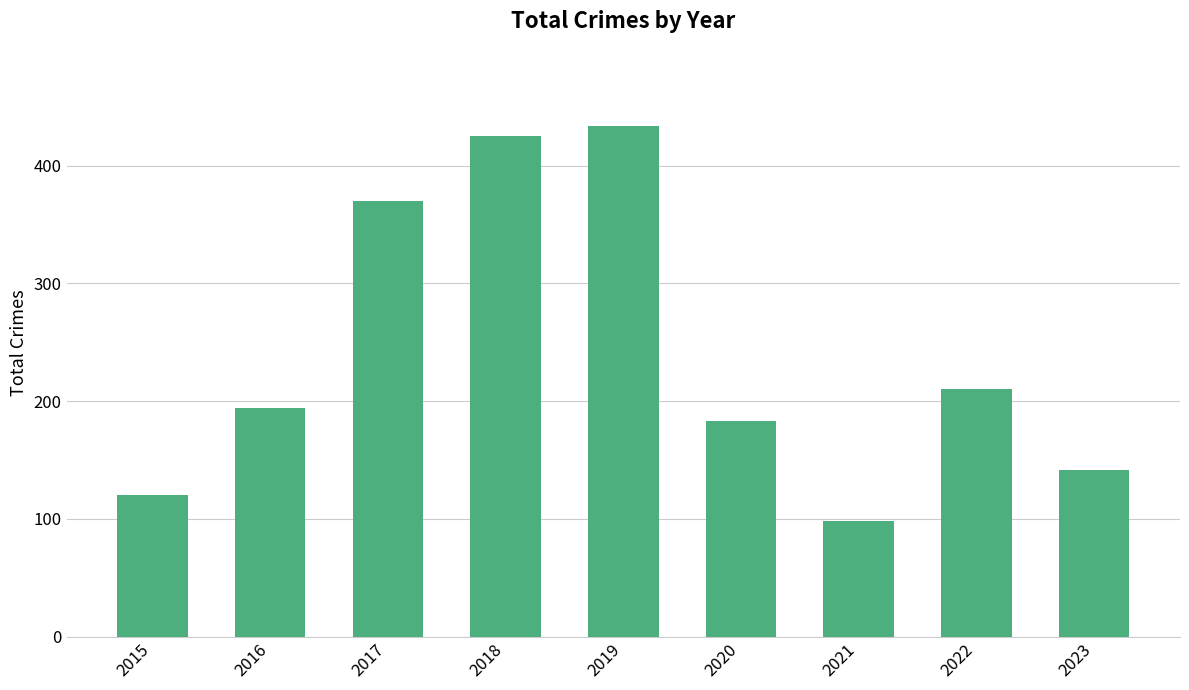

Is it true that the value at 2021 is 98?

True